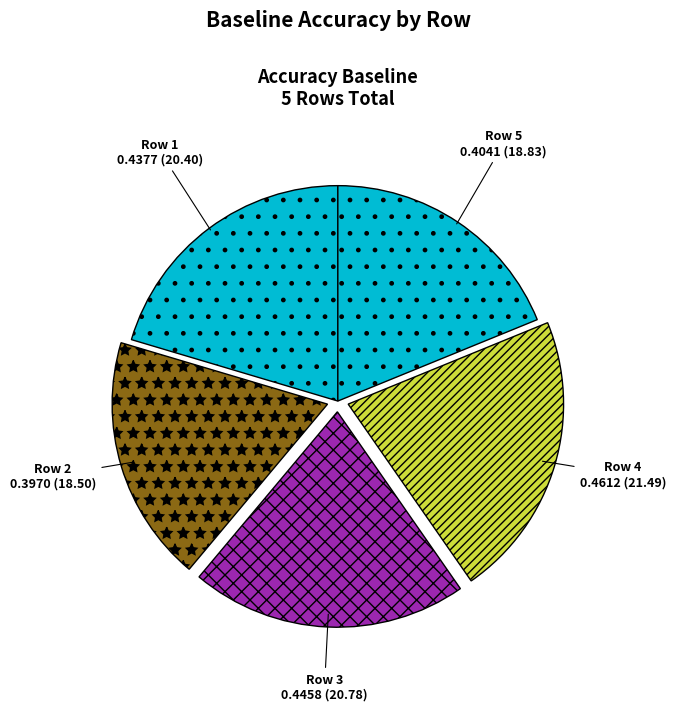

Is there any slice that represents more than half of the pie?

No